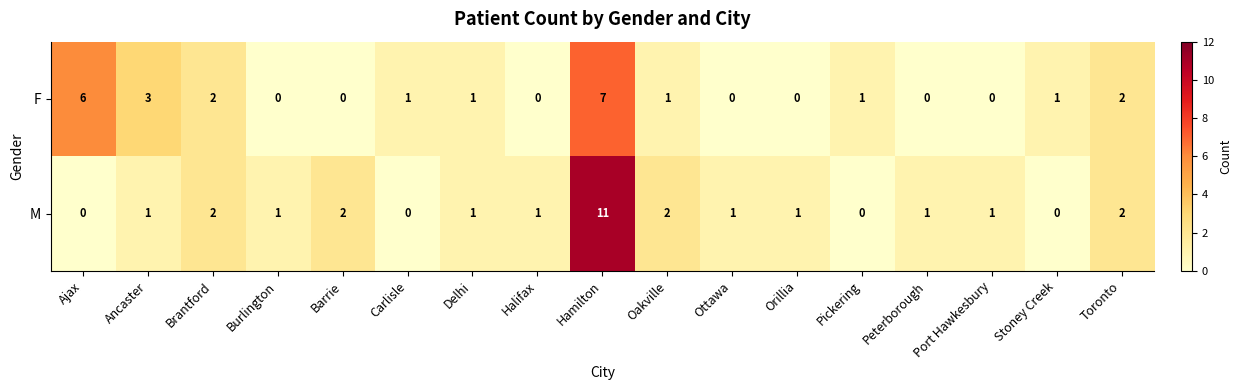

True or false: F has a value of 1 at Stoney Creek.

True